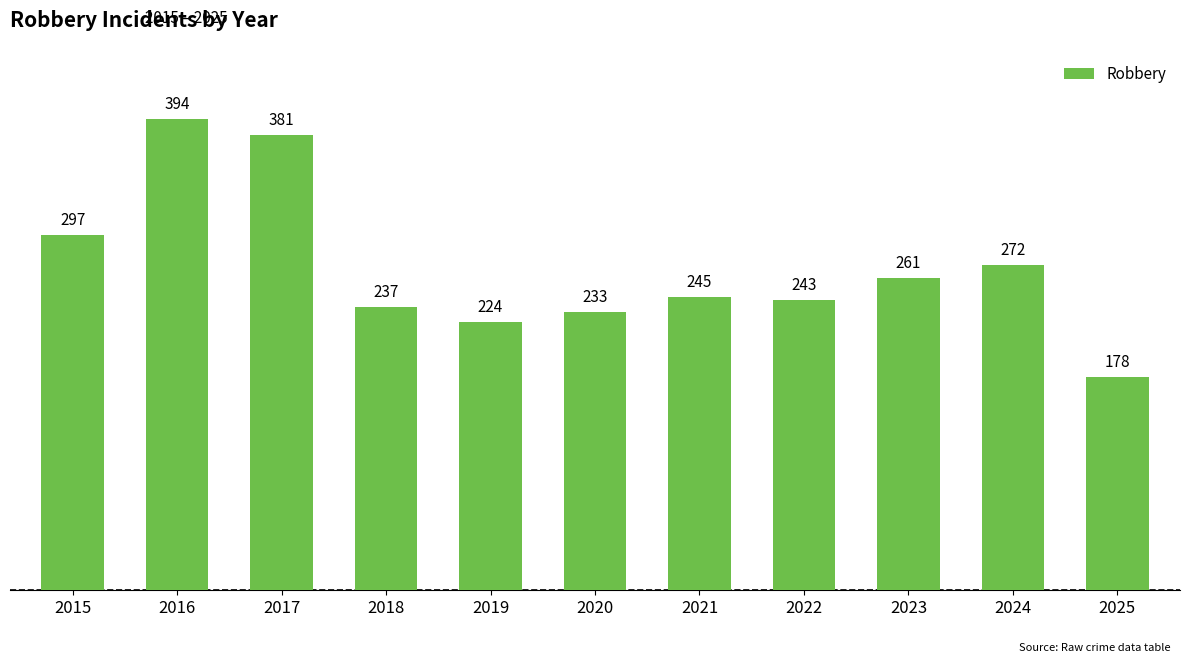

Are the bars grouped side by side (vs. stacked)?

No